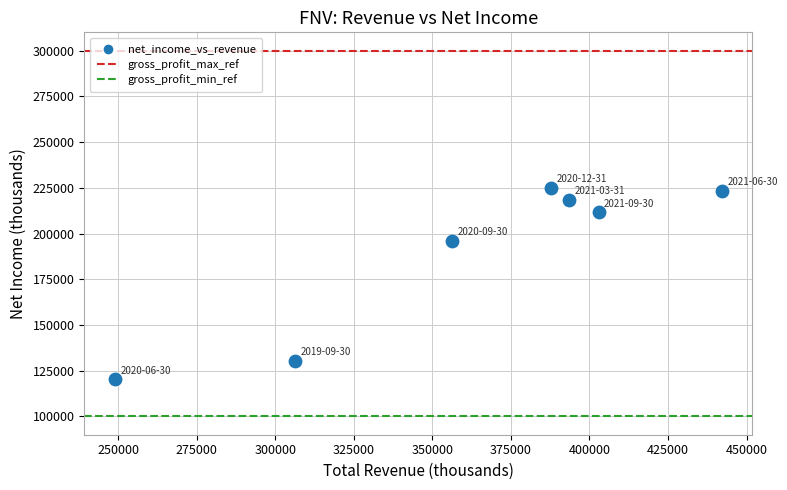

What is the average X value?

362571